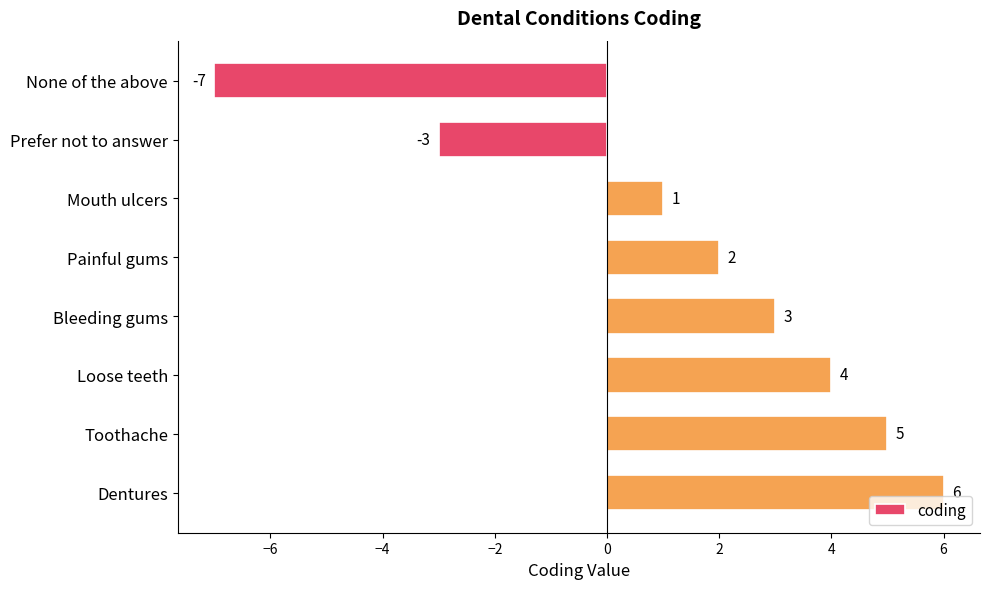

How many negative values are there?

2